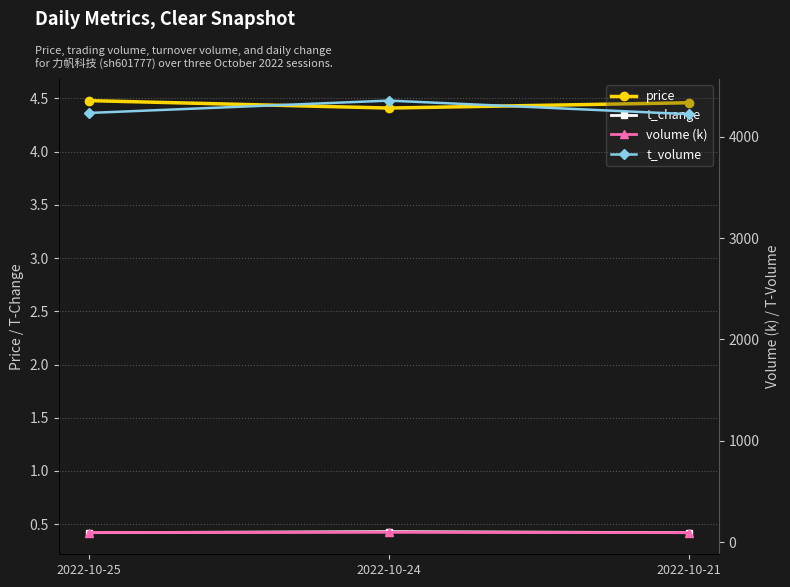

How many categories are shown in the chart?

3